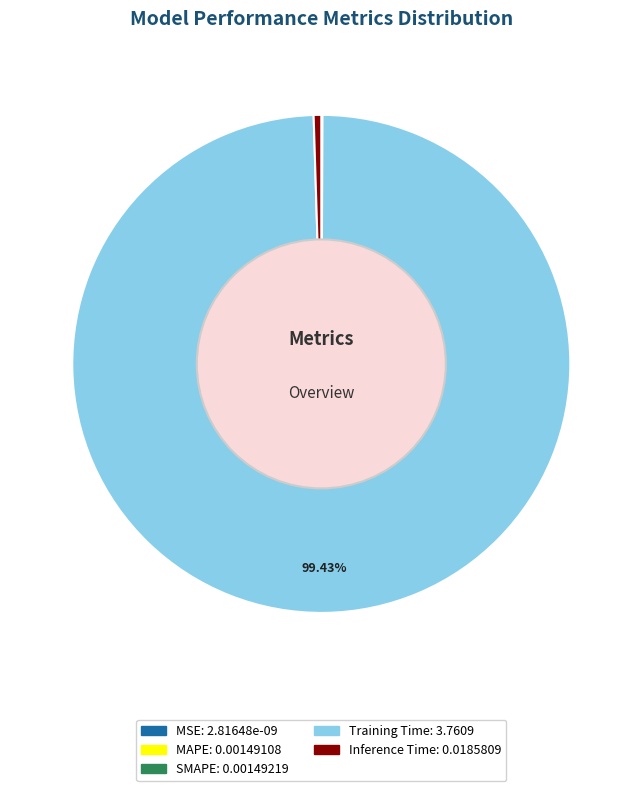

What is the largest slice in the pie chart?

Training Time